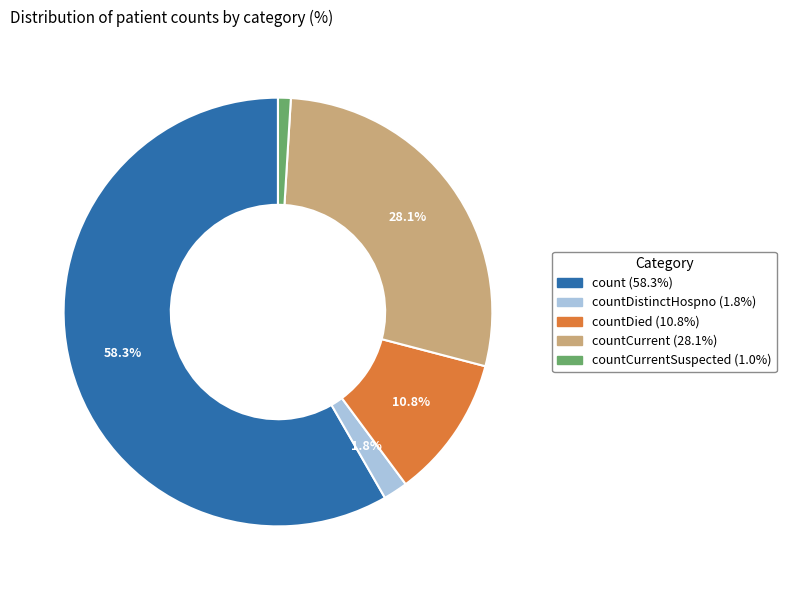

Is there a majority slice in this chart?

Yes